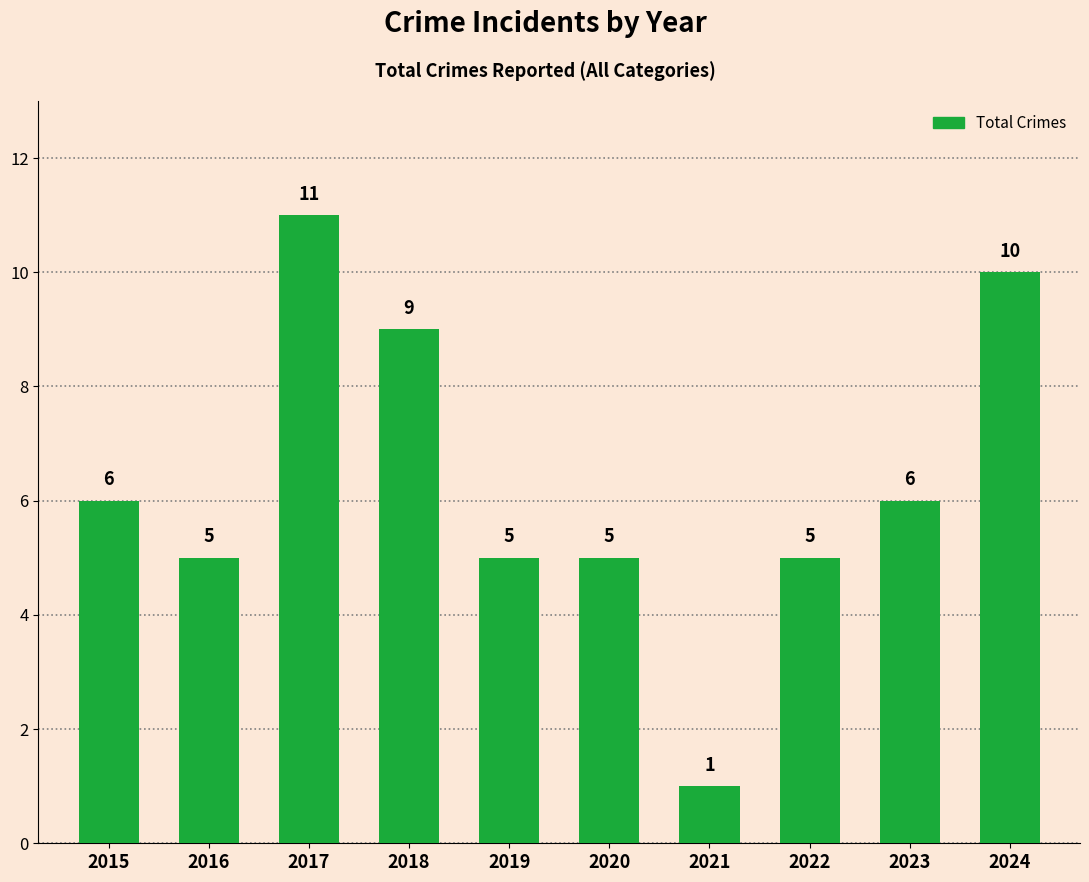

What is the sum of all values?

63